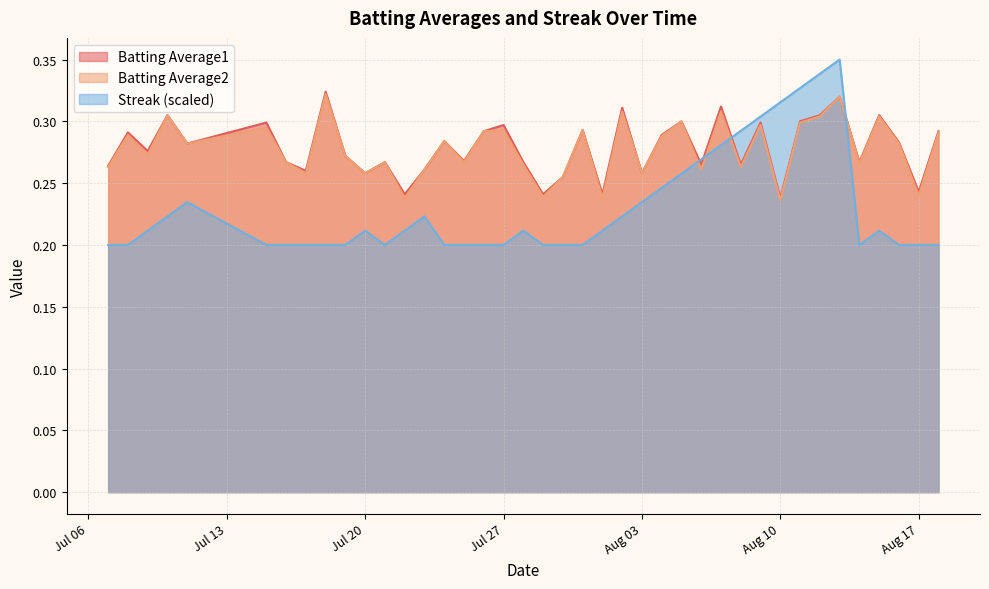

How many interior local peaks does the Batting Average2 series have?

14